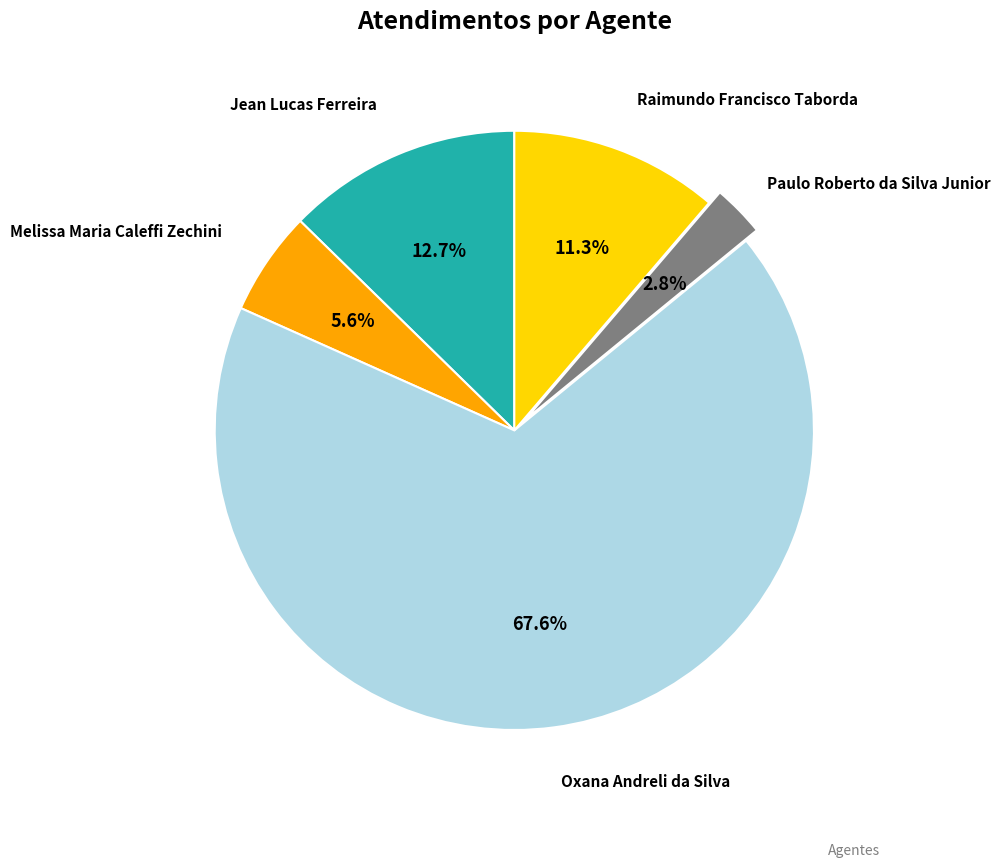

How many slices are in this pie chart?

5